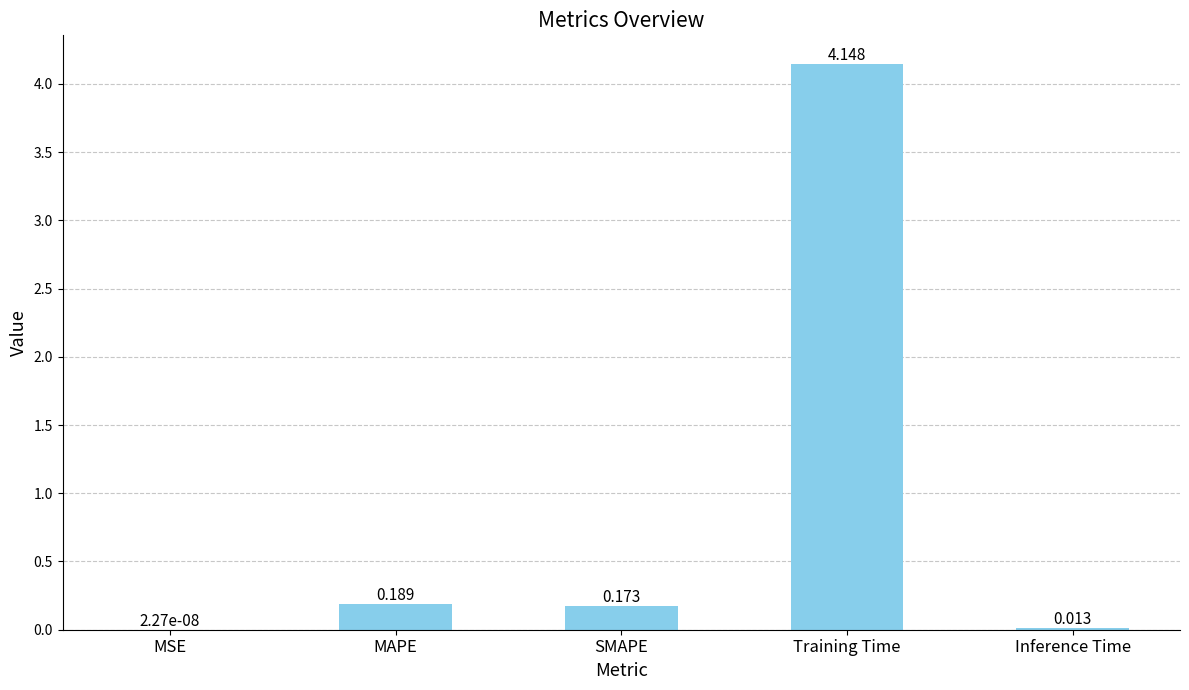

Where is the data nearest to the value 2?

MAPE